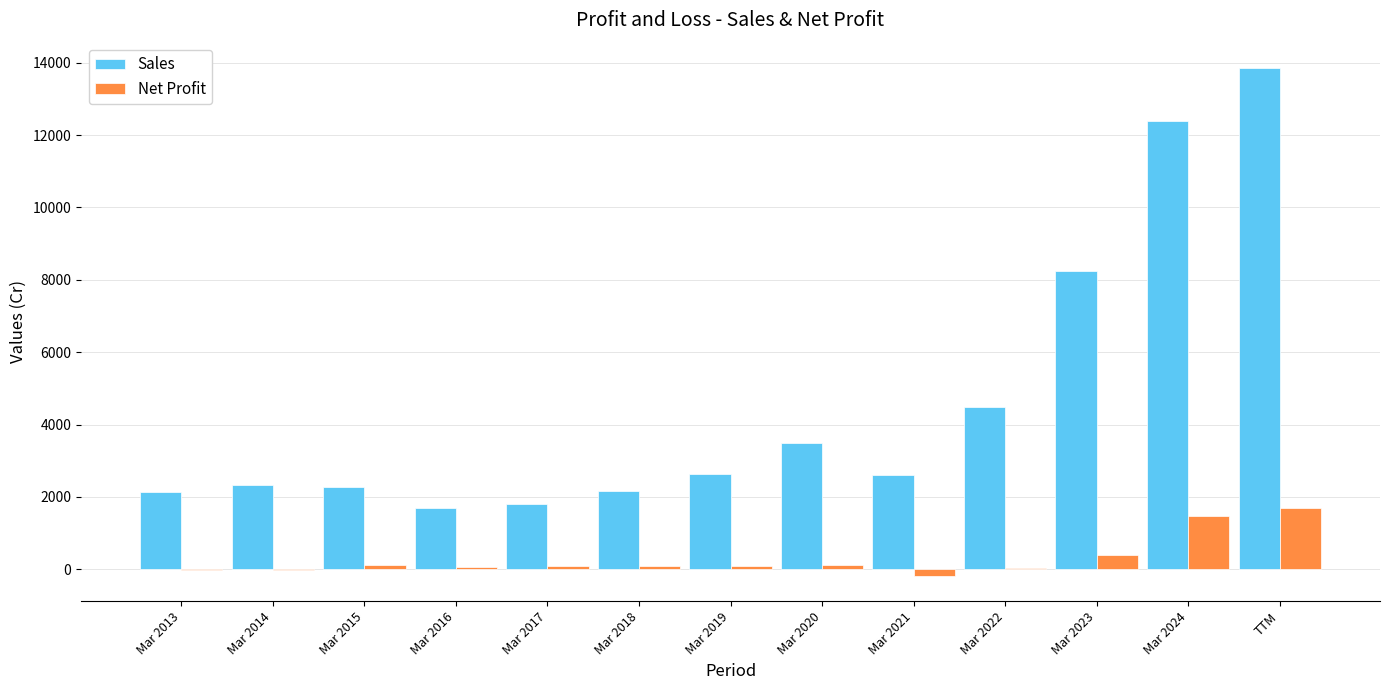

True or false: Net Profit has a value of 35 at Mar 2022.

True